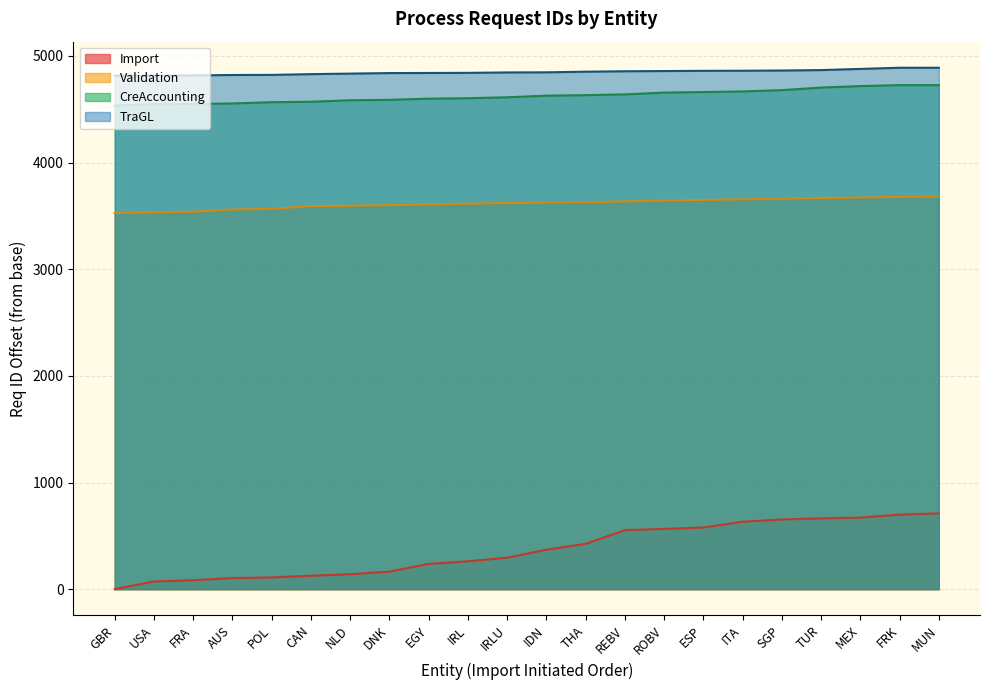

Reading right to left, extract all data points from this chart.

Import: 710	699	671	664	653	632	578	565	553	425	370	295	261	237	164	140	126	110	104	84	72	0
Validation: 3681	3677	3672	3668	3660	3655	3650	3644	3635	3629	3625	3620	3614	3607	3600	3595	3592	3566	3560	3539	3534	3526
CreAccounting: 4726	4726	4717	4703	4679	4667	4661	4656	4639	4632	4627	4612	4603	4599	4588	4584	4570	4566	4554	4550	4548	4534
TraGL: 4889	4889	4878	4867	4863	4861	4860	4858	4856	4852	4846	4845	4841	4840	4839	4834	4829	4822	4821	4817	4816	4815